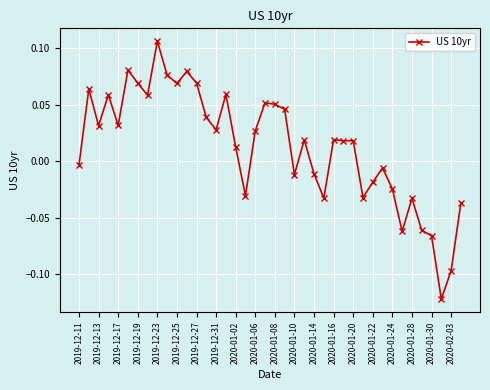

How many data points does each series have?

40